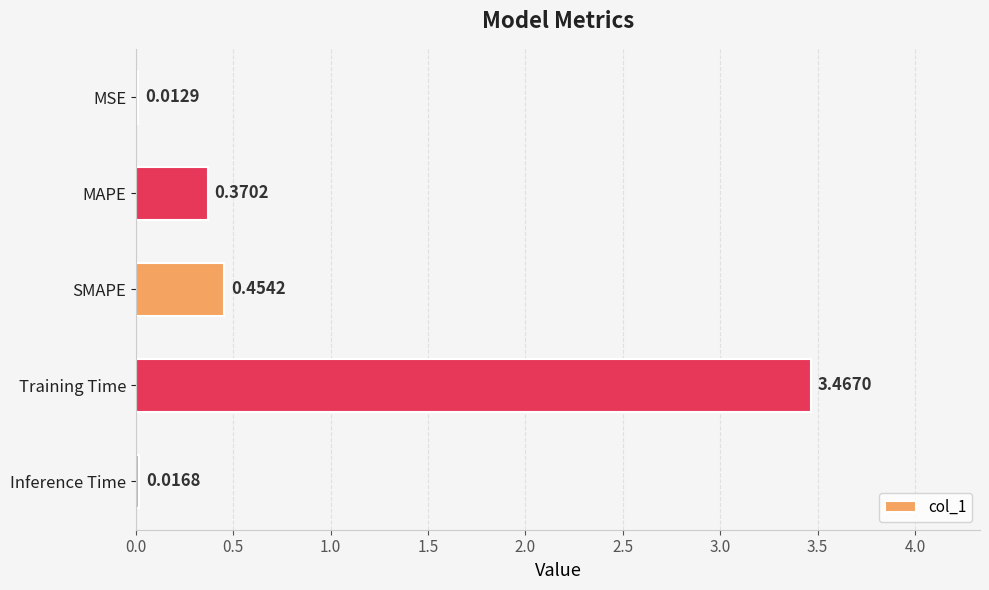

At which label is the value closest to 1?

SMAPE